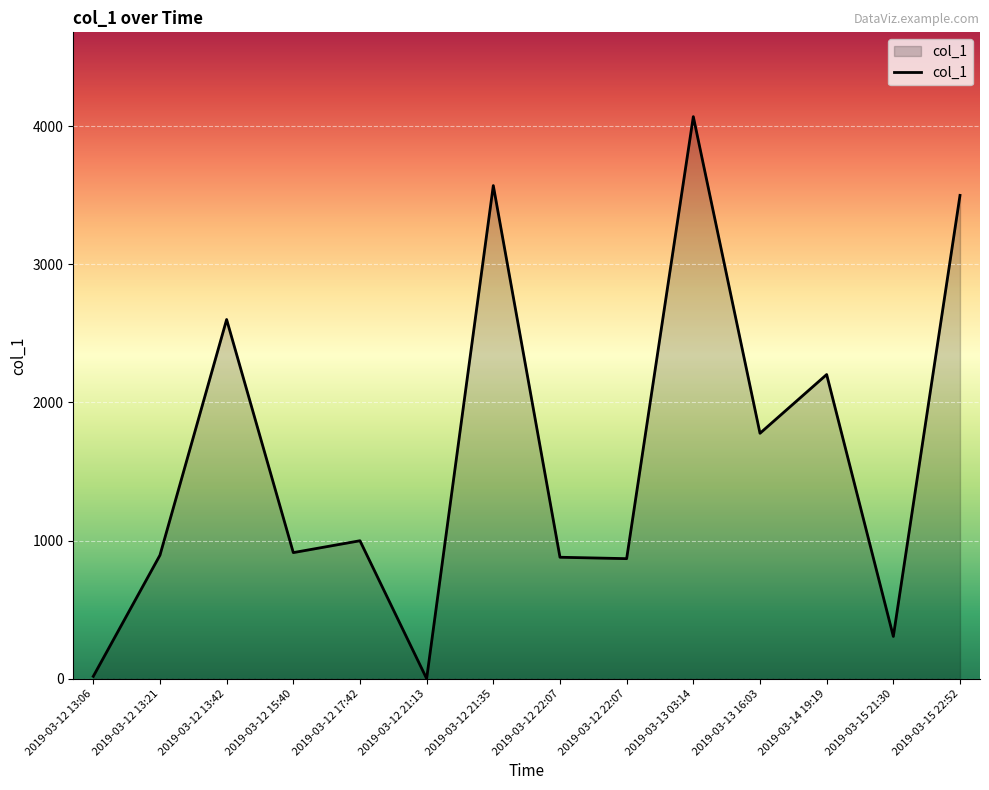

How many lines are shown in the chart?

1